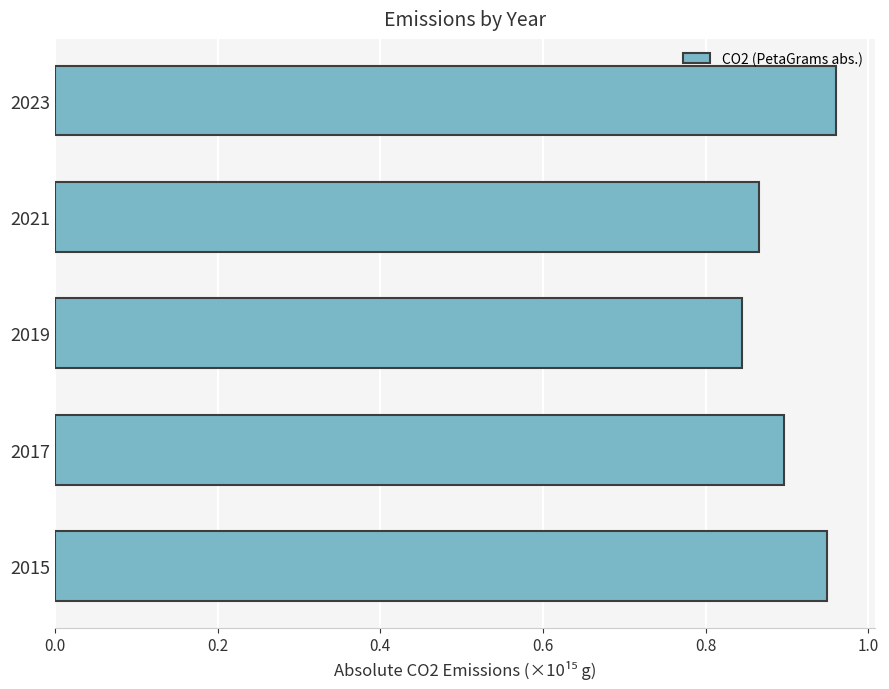

Which label corresponds to the smallest value in the chart?

2019